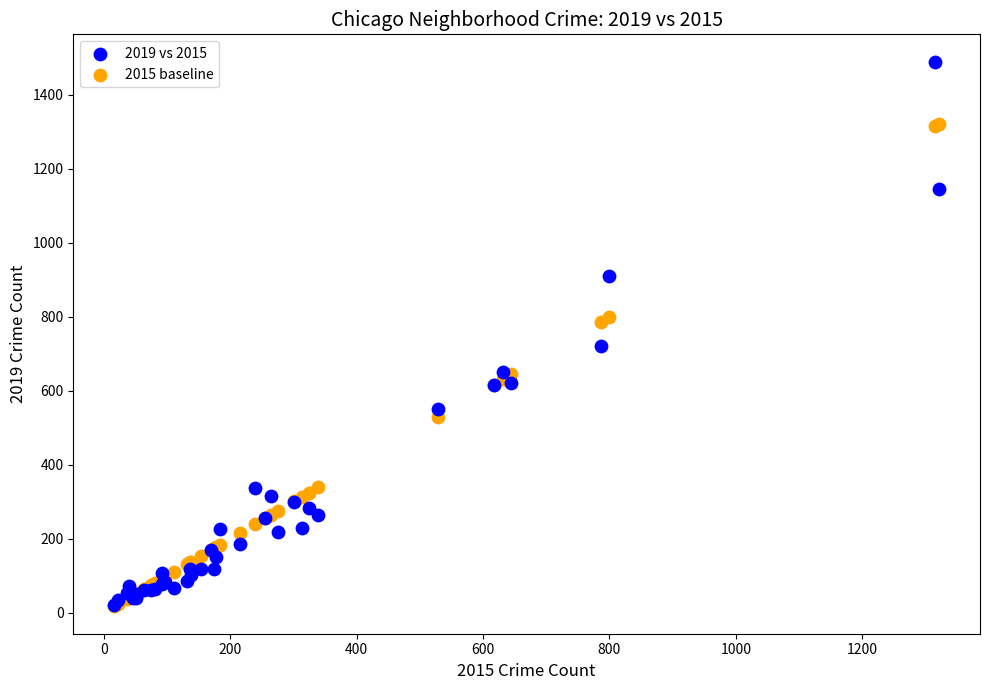

Which series has the largest Y range (max minus min)?

2019 vs 2015